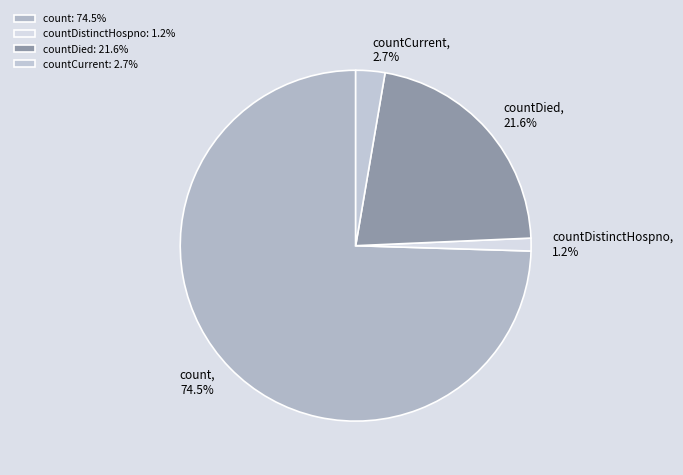

Is there a majority slice in this chart?

Yes